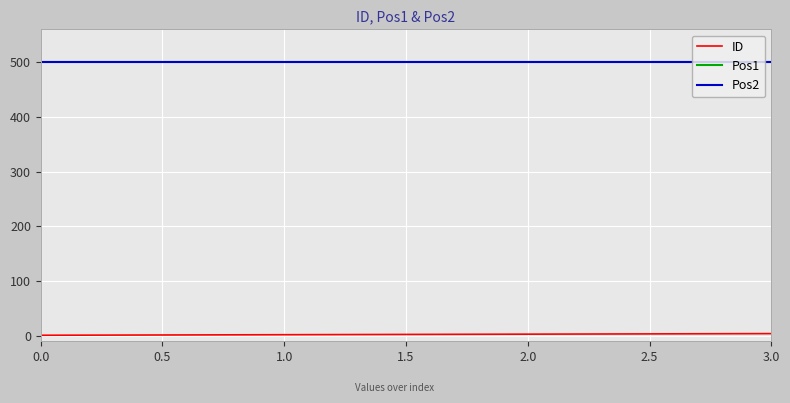

Which series has the widest spread of values?

ID